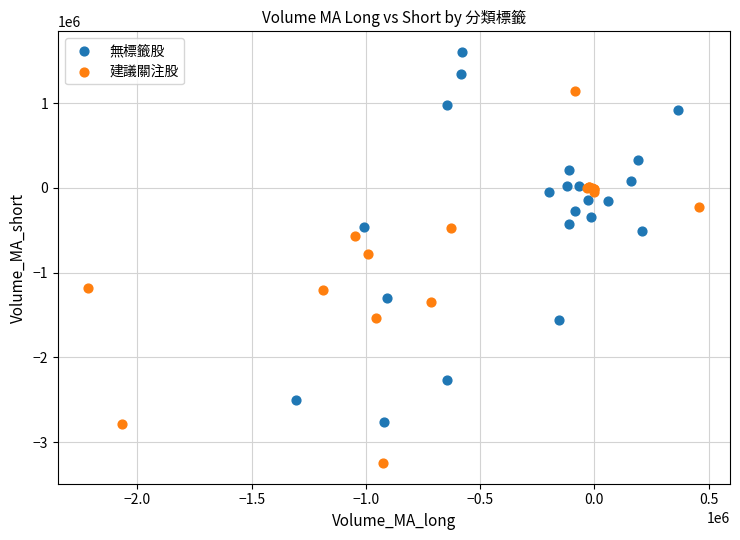

Which series contains the highest Y value?

無標籤股